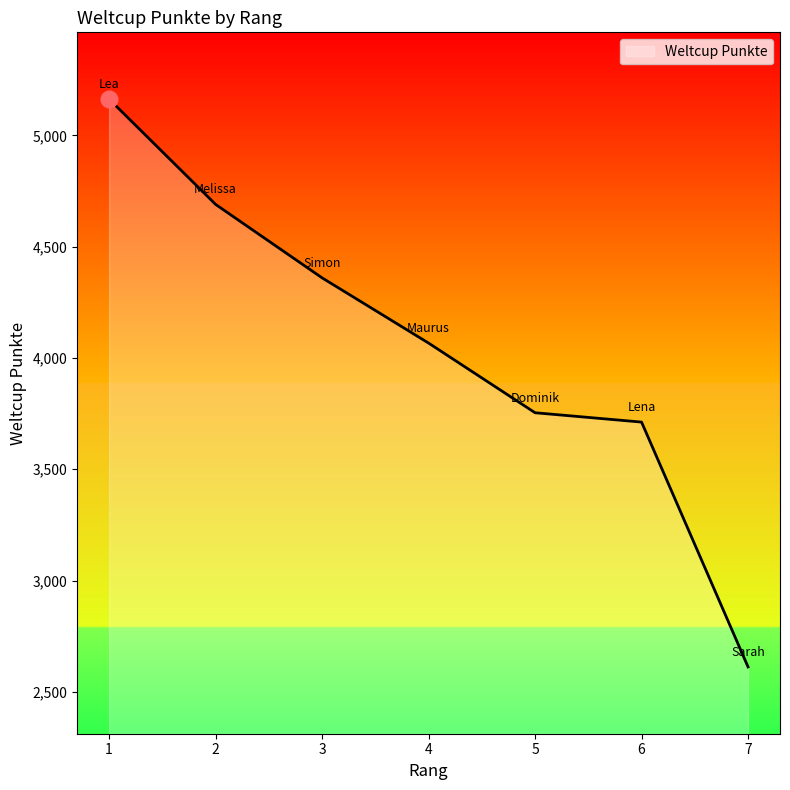

True or false: the data has more than 1 interior local peaks.

False